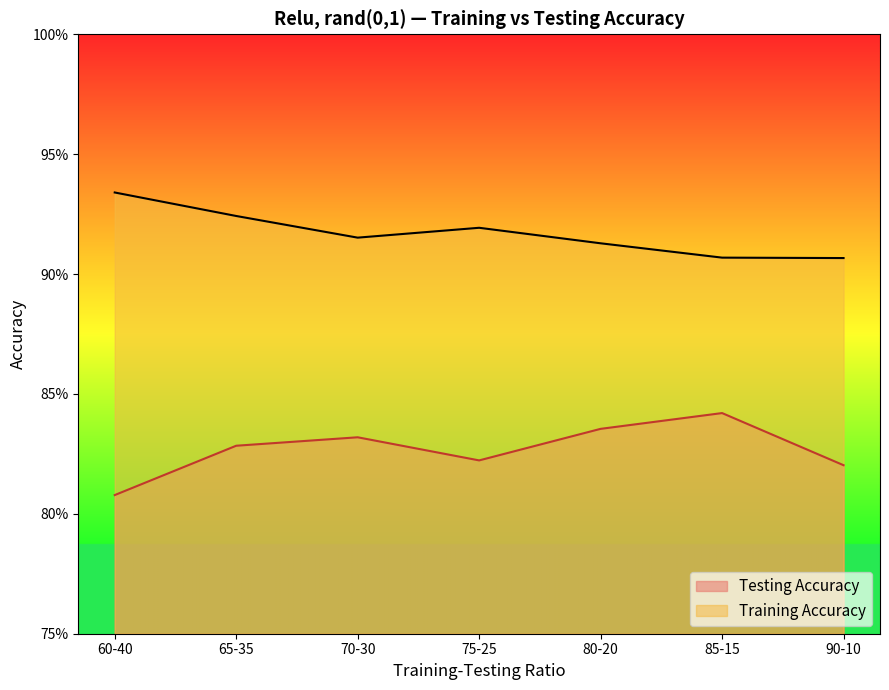

What are all the series names shown in the legend?

Testing Accuracy, Training Accuracy